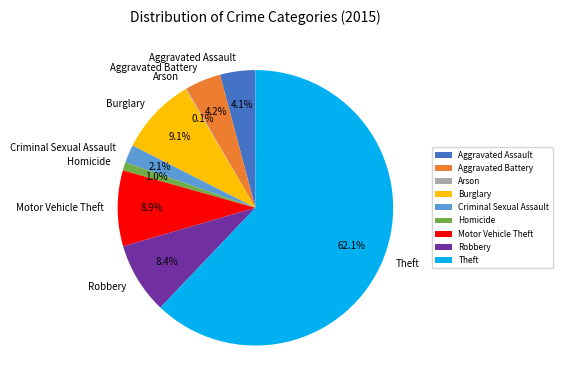

Is there any slice that represents more than half of the pie?

Yes